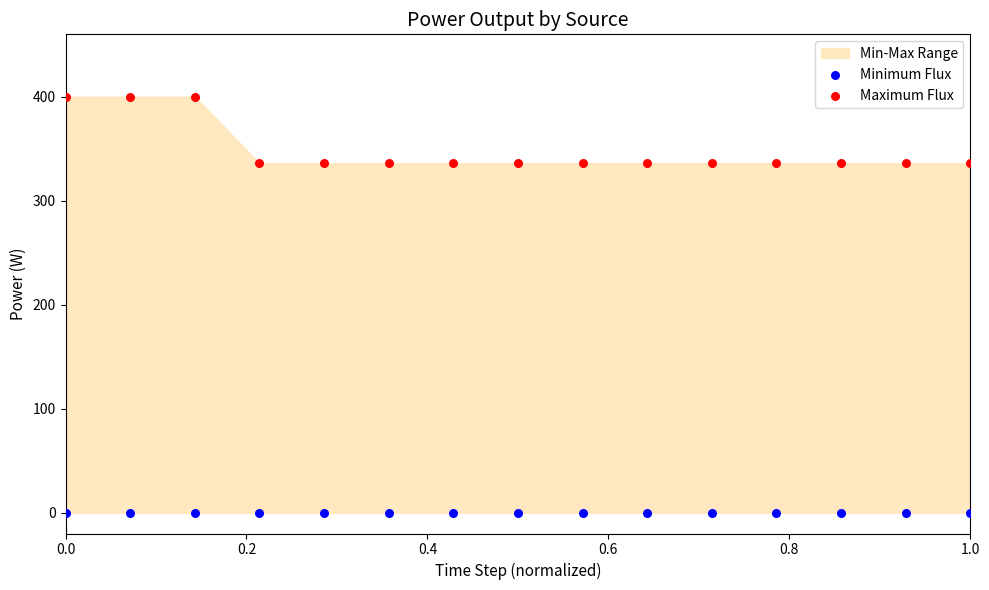

Which series reaches the minimum Y coordinate?

Minimum Flux